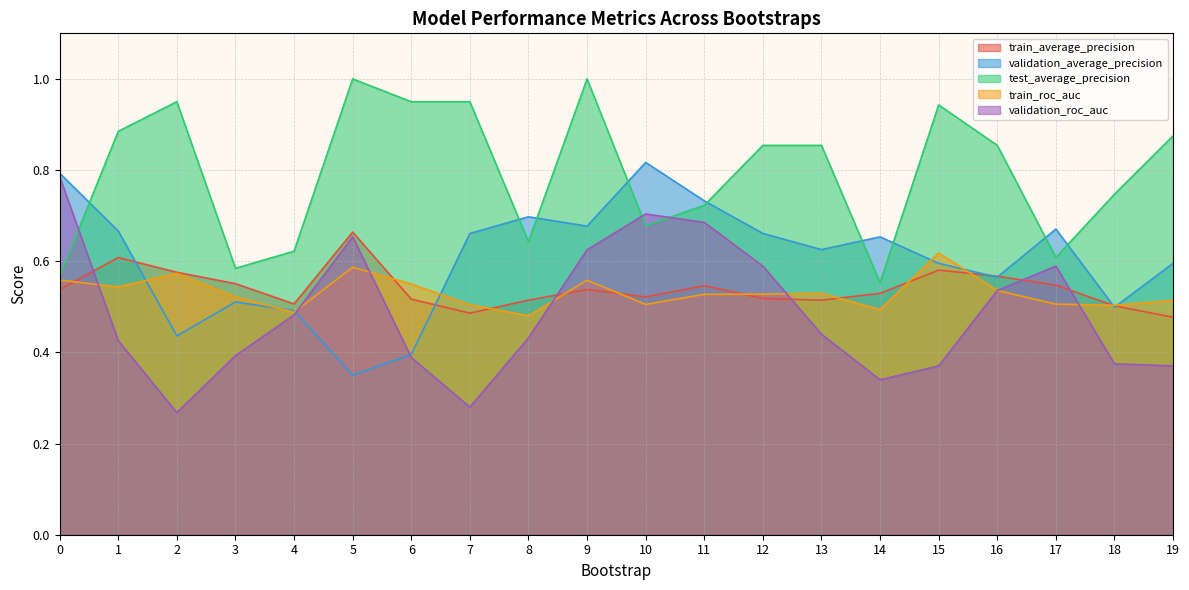

Where do test_average_precision and validation_average_precision first cross each other?

0 and 1